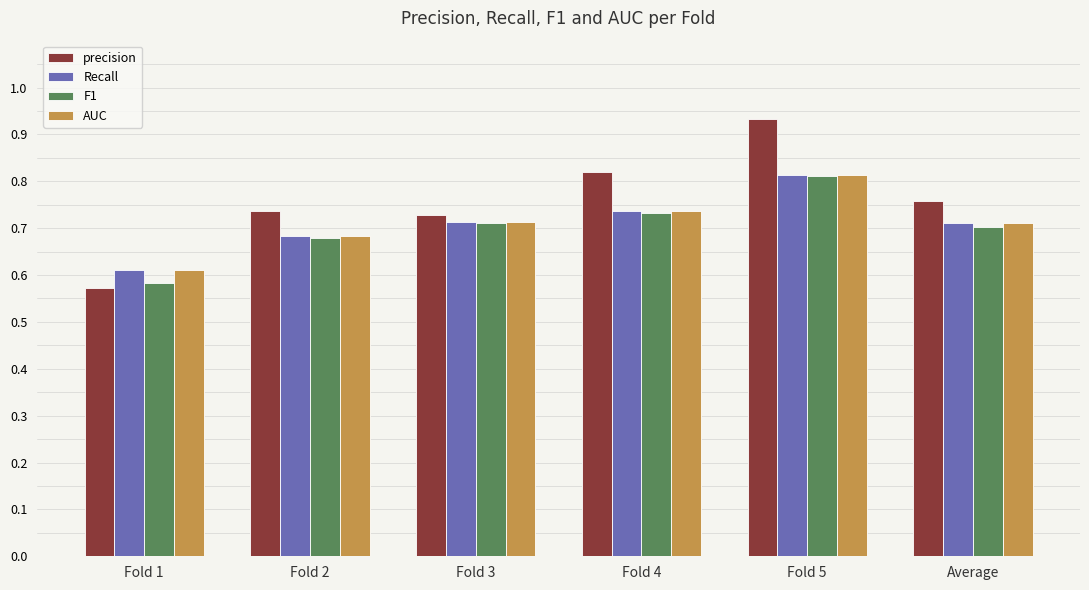

True or false: precision has a value of 1.3 at Fold 4.

False